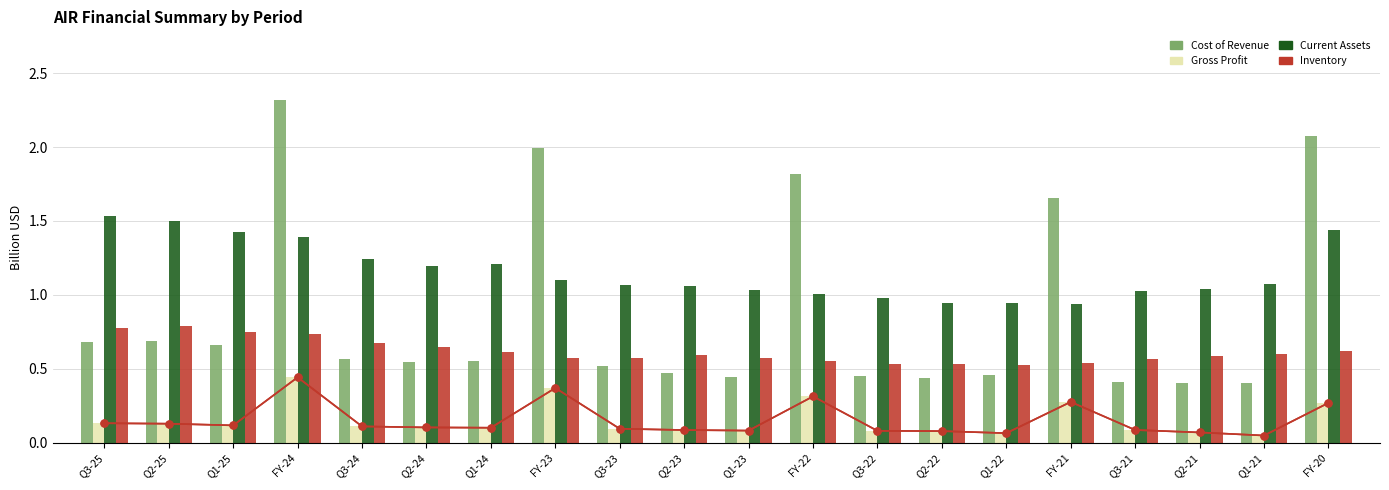

How many distinct data groups are displayed?

4